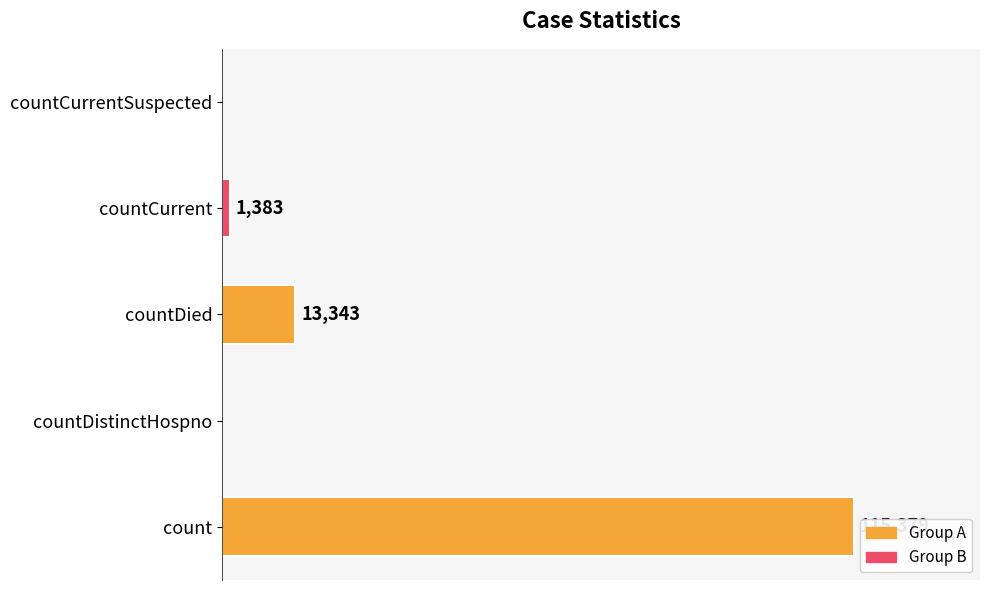

Are the bars horizontal?

Yes